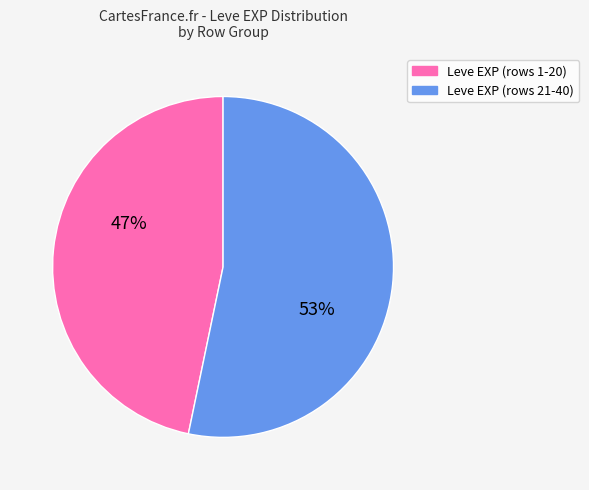

To the nearest percent, what is the average slice percentage?

50%